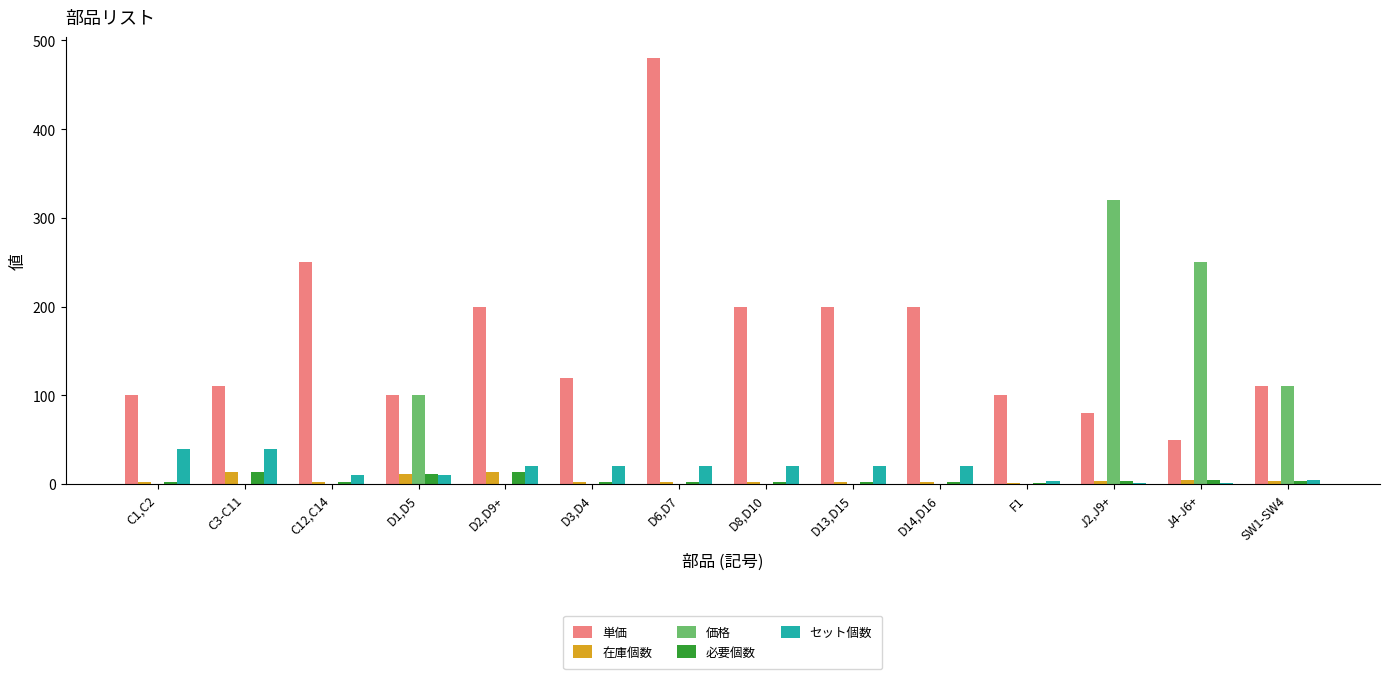

What is the average value of the 単価 series?

164